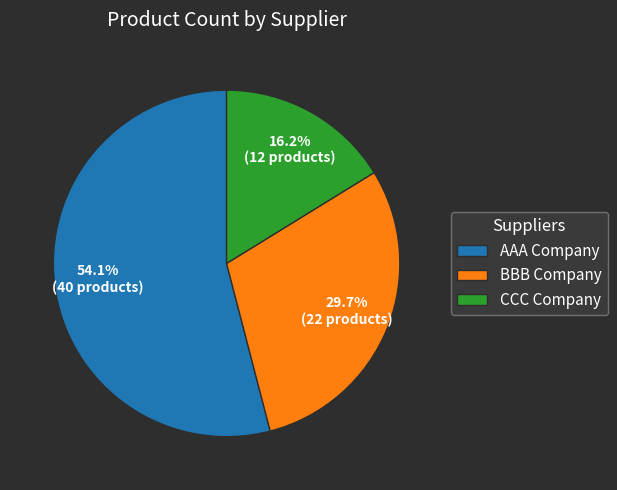

What is the largest slice in the pie chart?

AAA Company